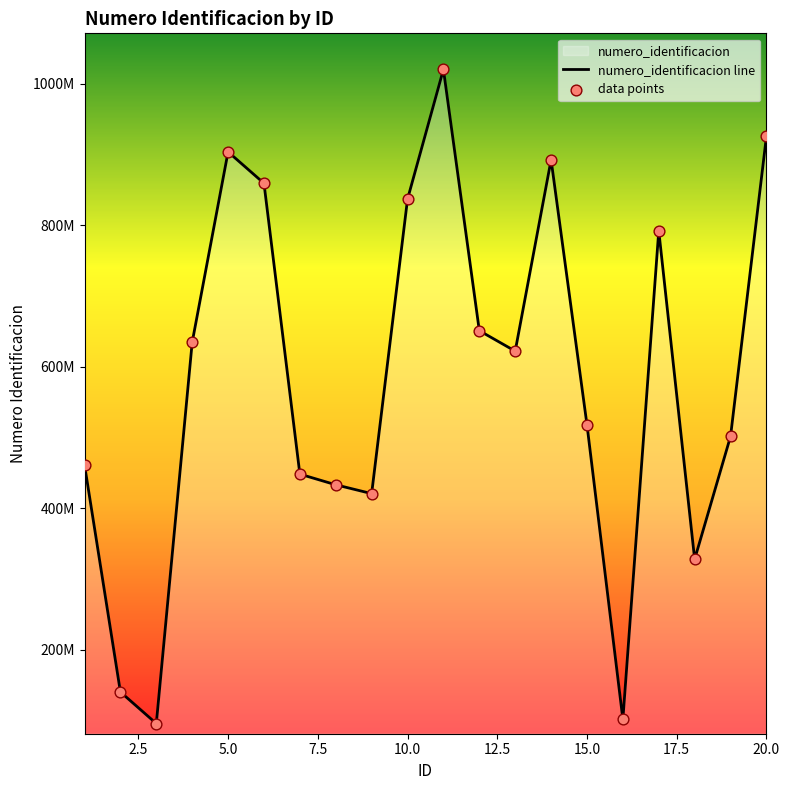

At how many categories does at least one series exceed 124558340?

18